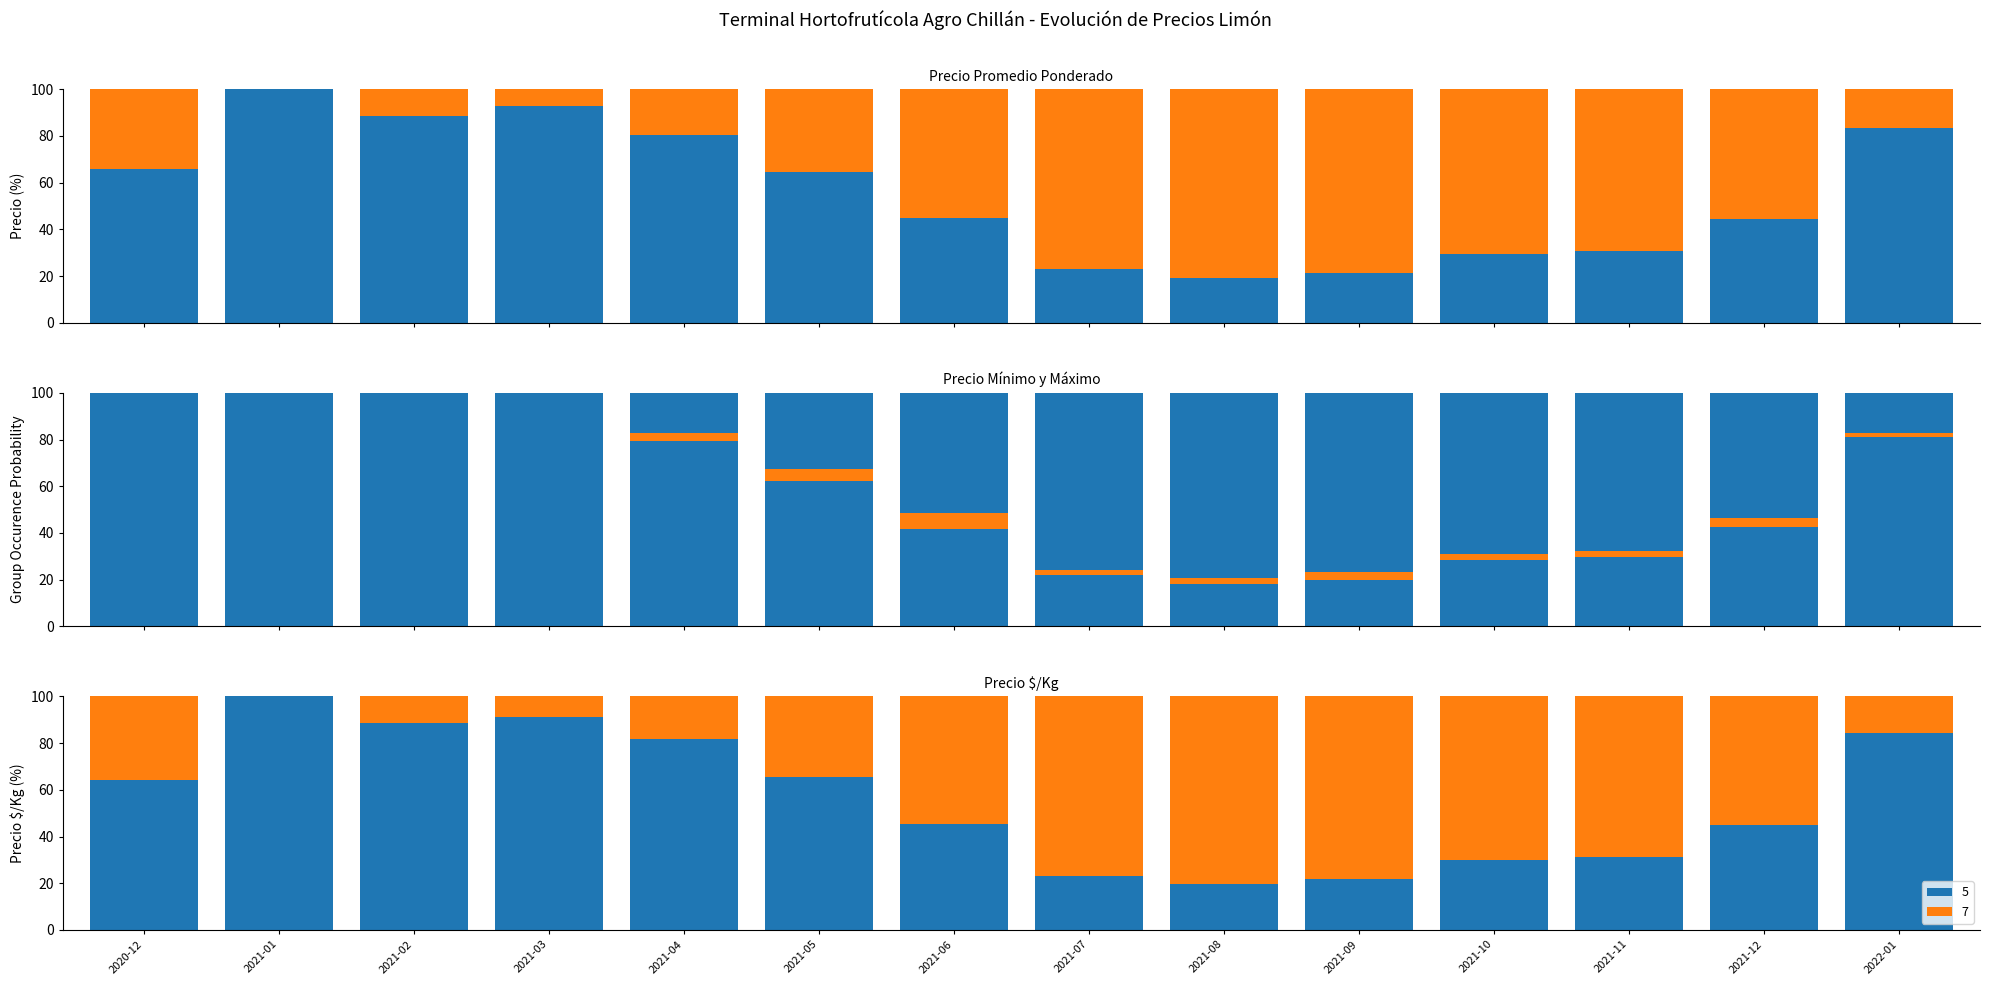

Are the bars horizontal?

No